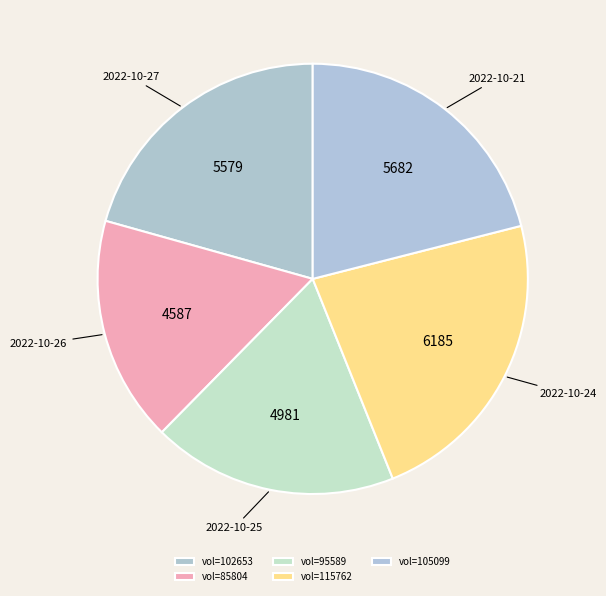

Rank the categories by value from lowest to highest.

85804, 95589, 102653, 105099, 115762